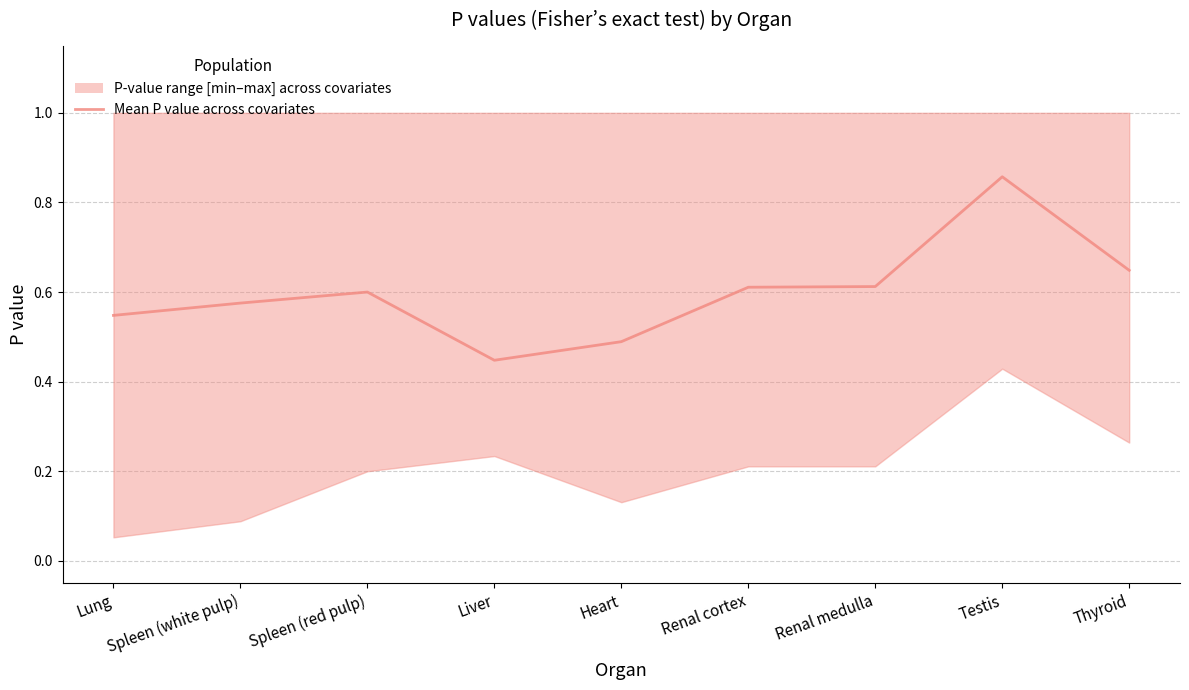

What is the average value?

0.6